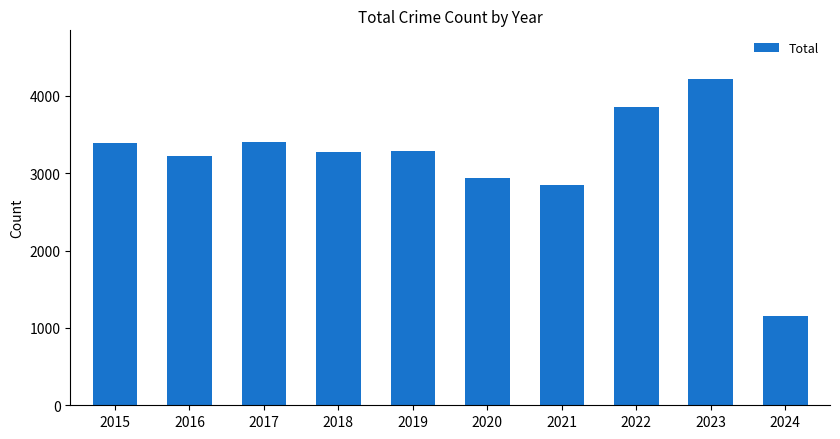

Between 2021 and 2016, which is larger?

2016